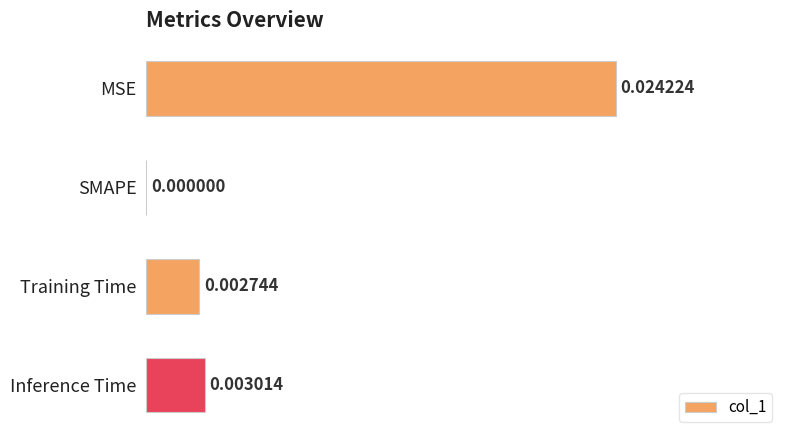

Which has a higher value, MSE or SMAPE?

MSE